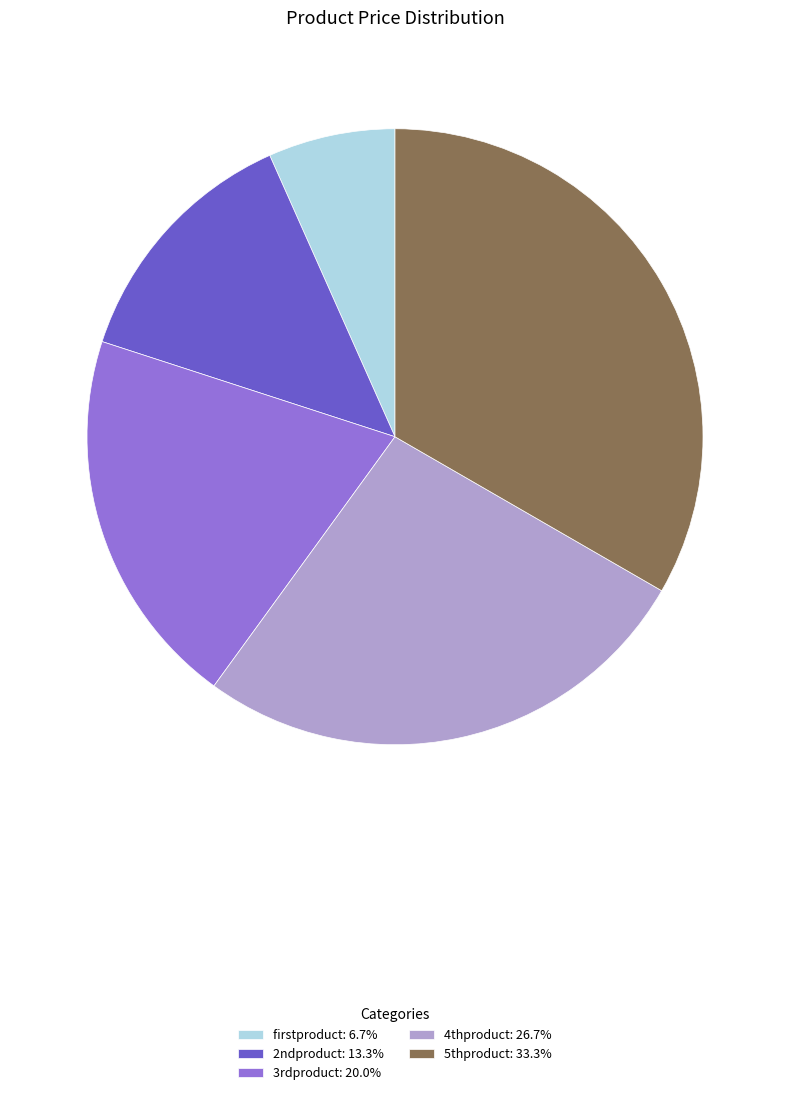

Combined, do 5thproduct: 33.3% and 4thproduct: 26.7% account for over 50%?

Yes